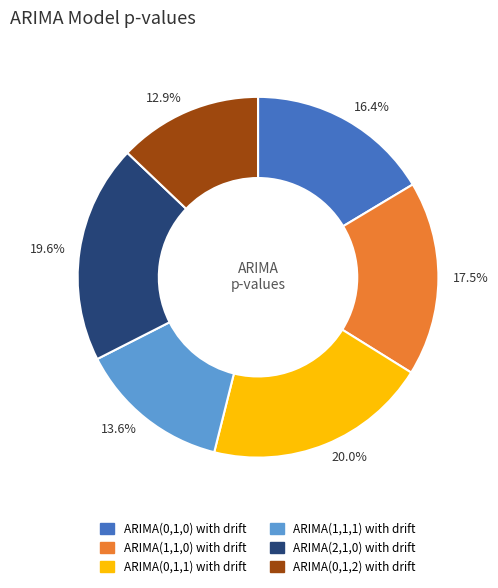

Which slice is the smallest?

12.9%